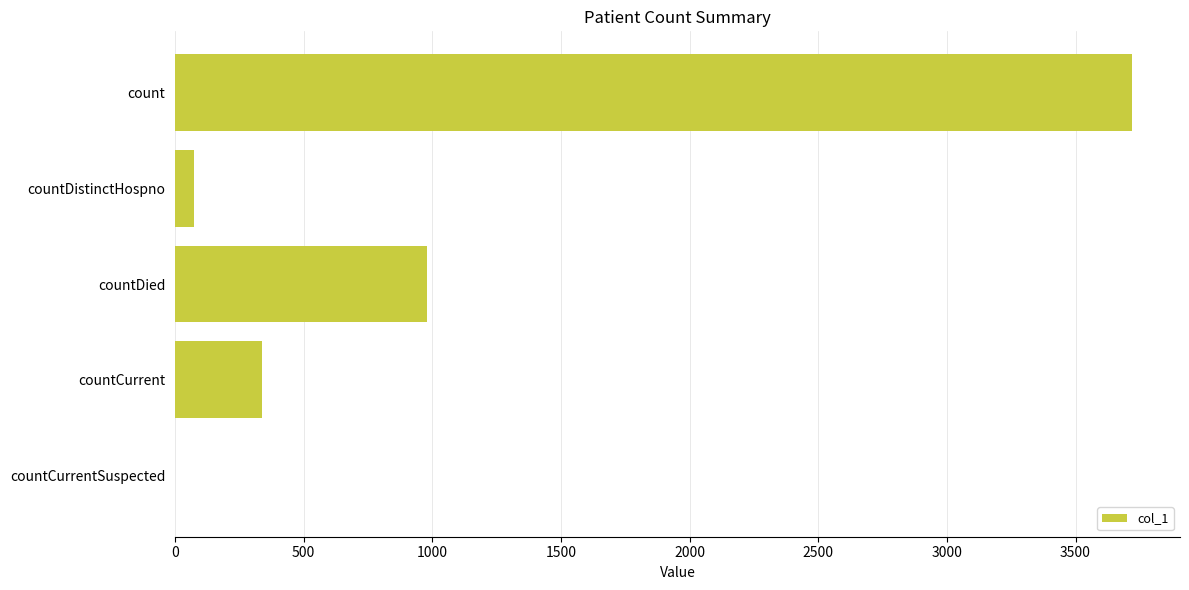

Reading top to bottom, extract all data points from this chart.

count=3720	countDistinctHospno=72	countDied=979	countCurrent=336	countCurrentSuspected=0